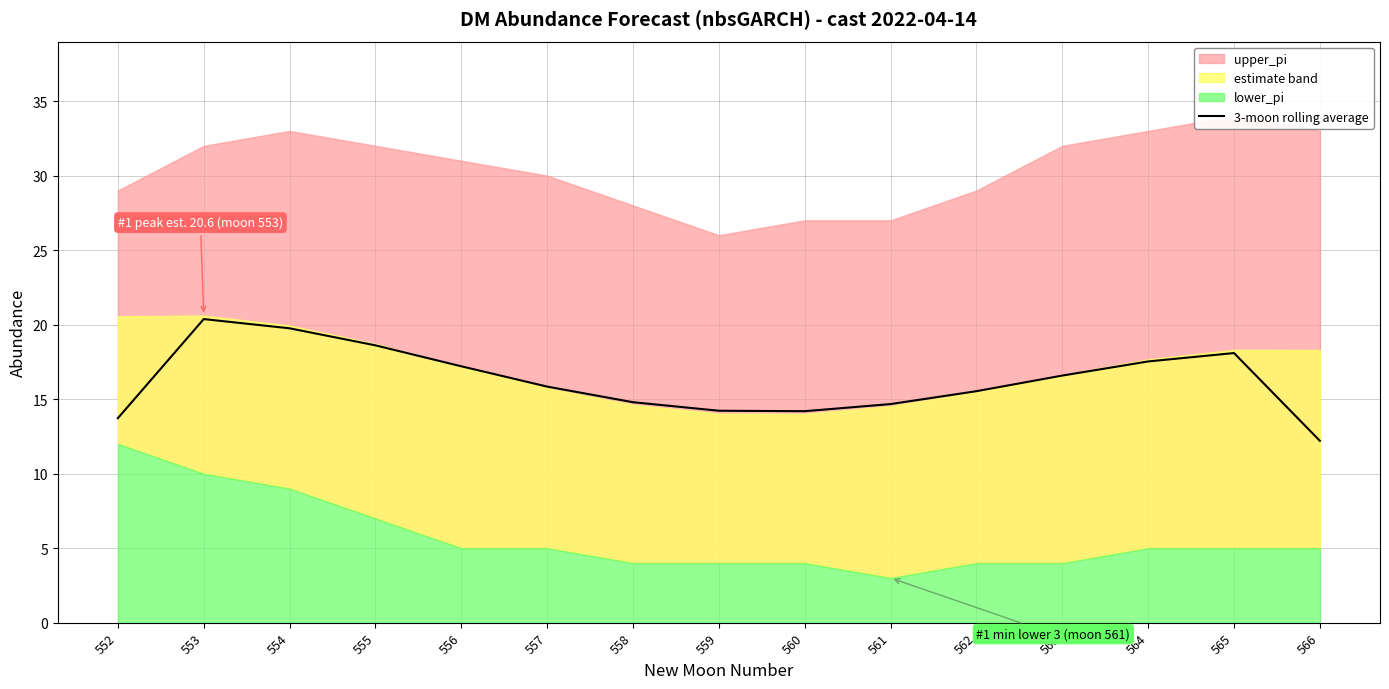

Is it true that 3-moon rolling average equals 14.7 at 561?

True